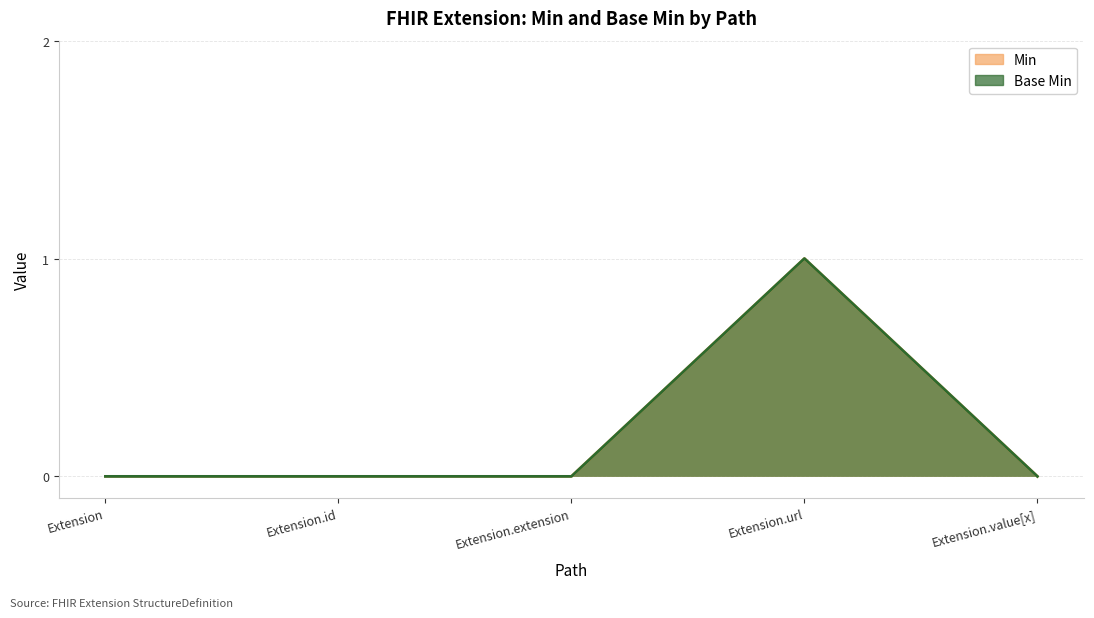

True or false: Base Min and Min intersect in this chart.

False